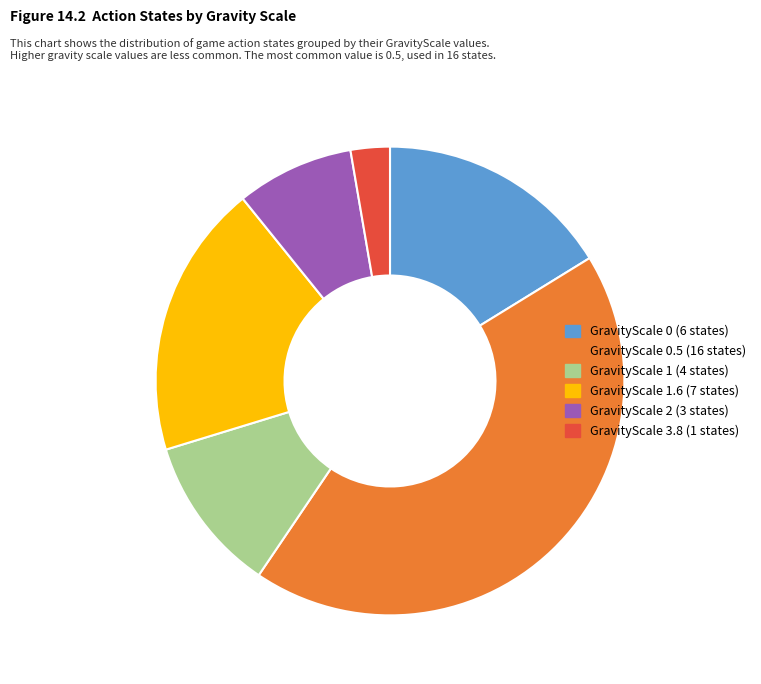

Is it true that GravityScale 0.5 (16 states) is 56% of the pie?

False